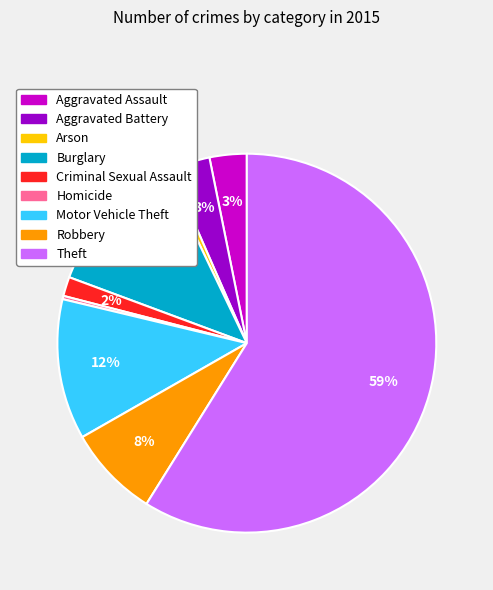

Between Burglary and Homicide, which is larger?

Burglary